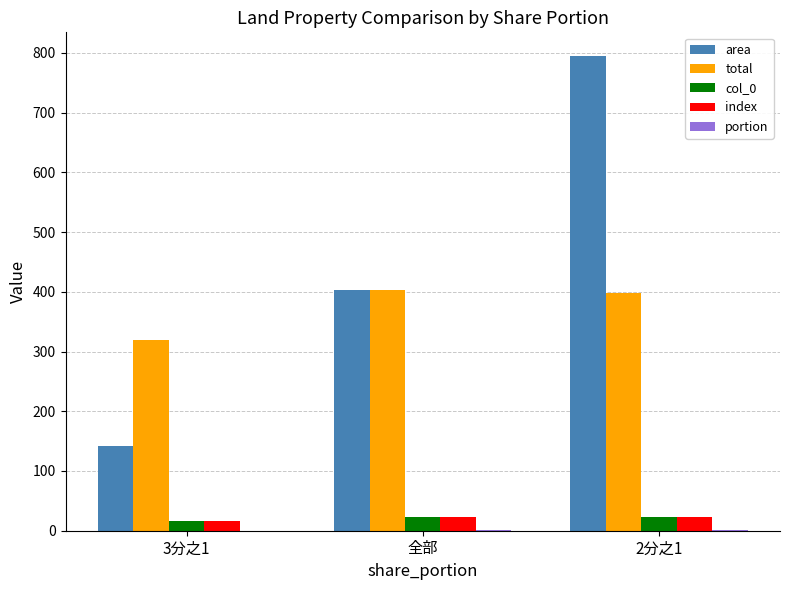

Between 全部 and 2分之1, which series saw the biggest shift?

area